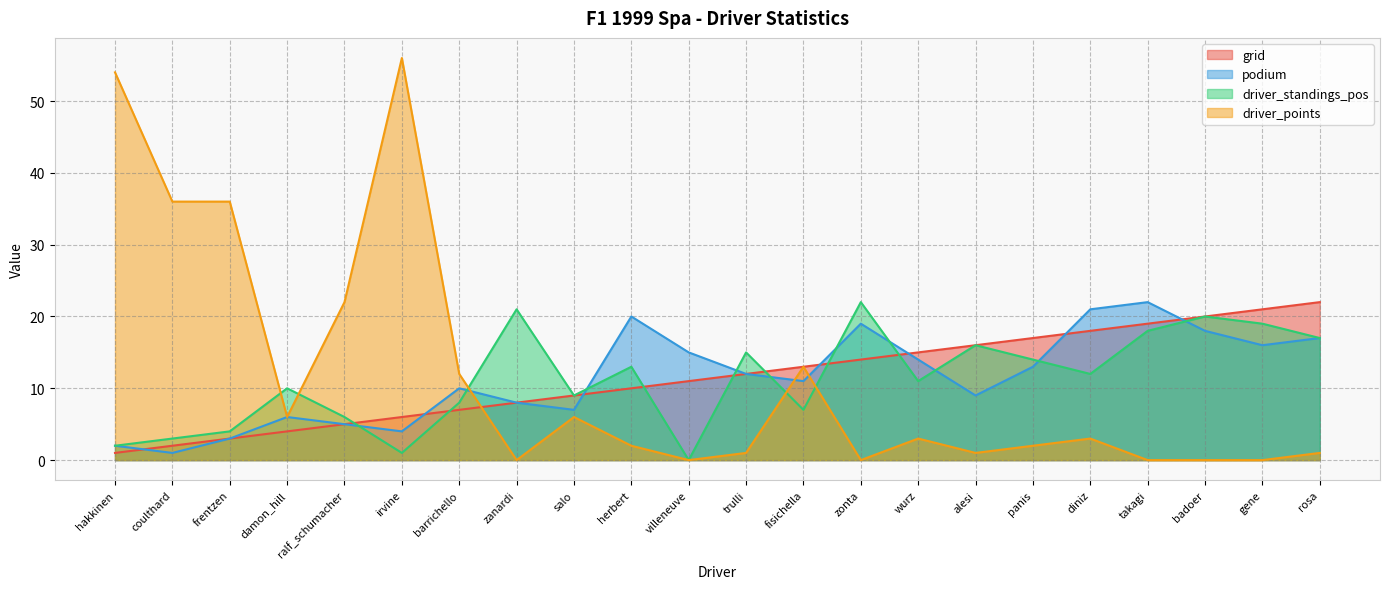

The value of driver_standings_pos at diniz is 2. True or false?

False